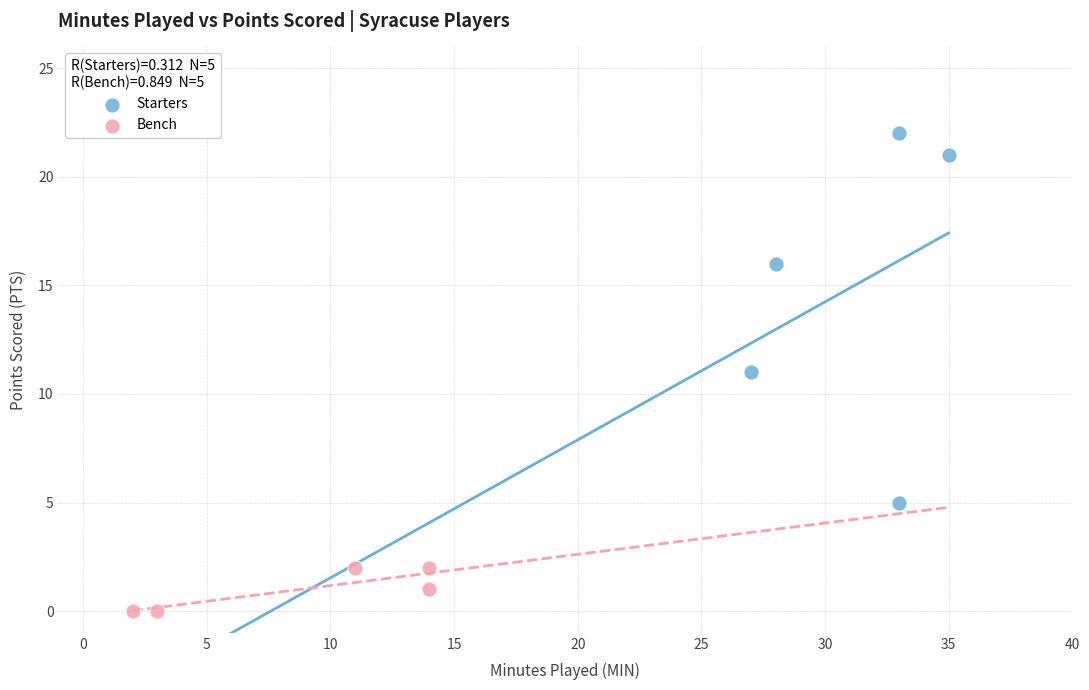

Which series contains the lowest Y value?

Bench